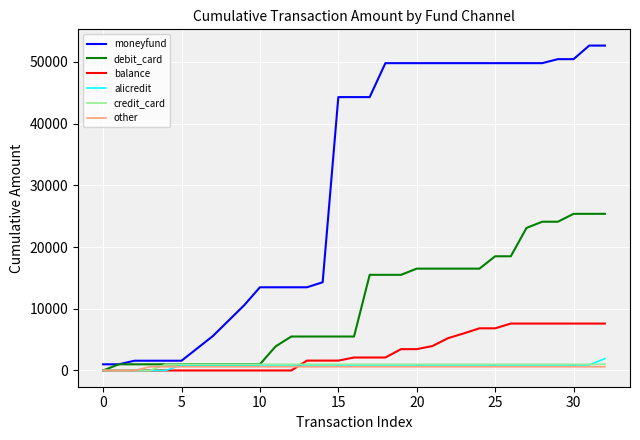

Which series has the largest total across all categories?

moneyfund